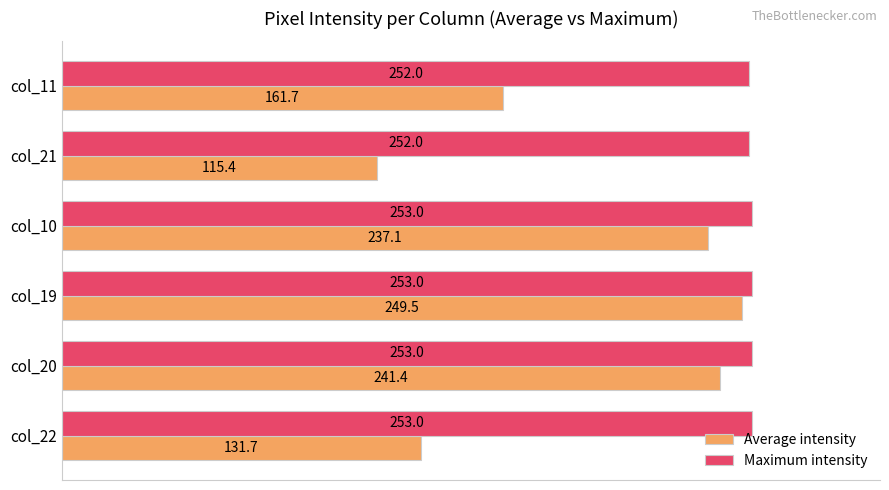

Which series has the largest total across all categories?

Maximum intensity